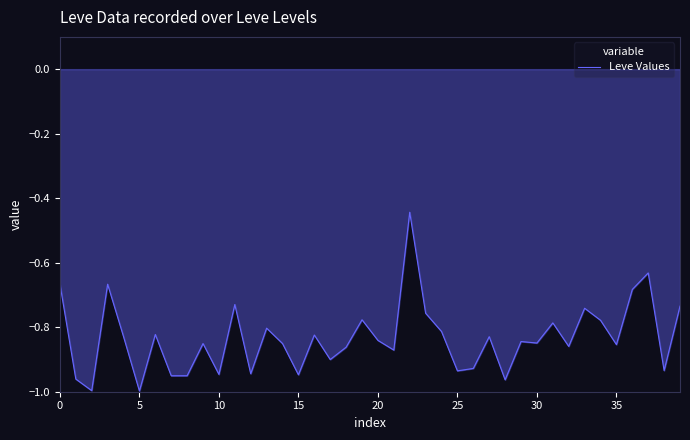

How many distinct data groups are displayed?

1